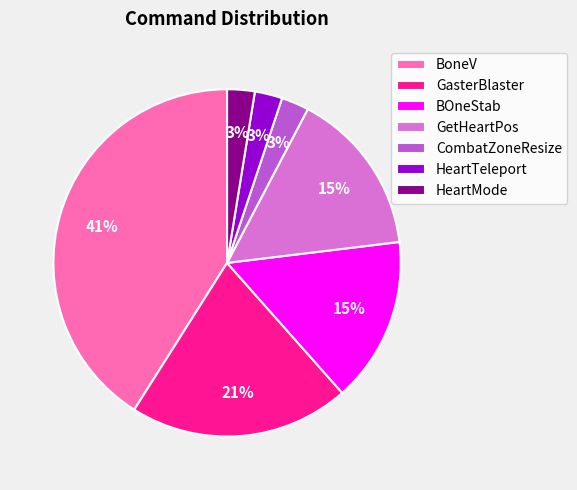

Which category has the biggest portion of the pie?

BoneV